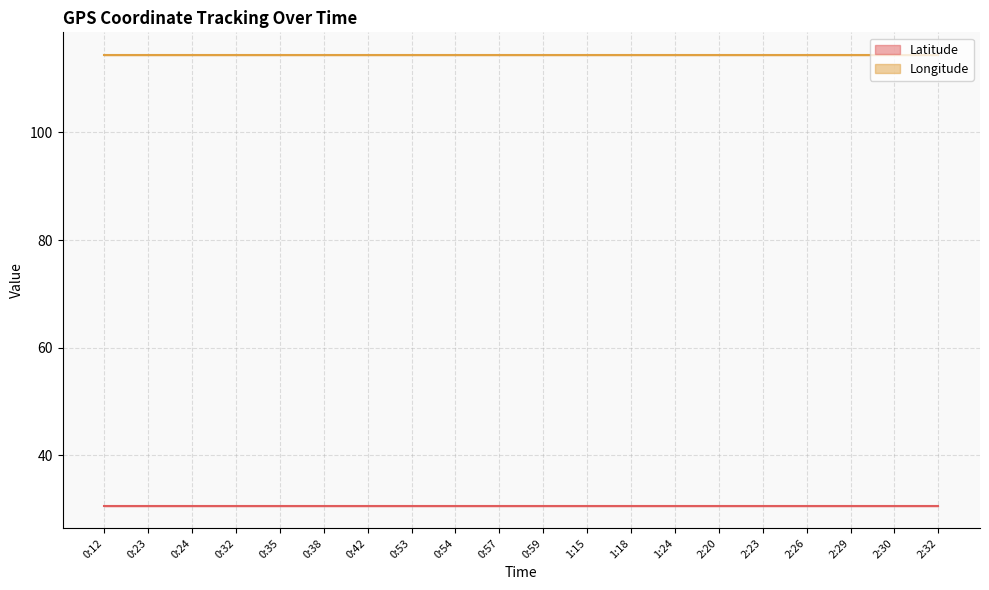

True or false: Longitude and Latitude intersect in this chart.

False